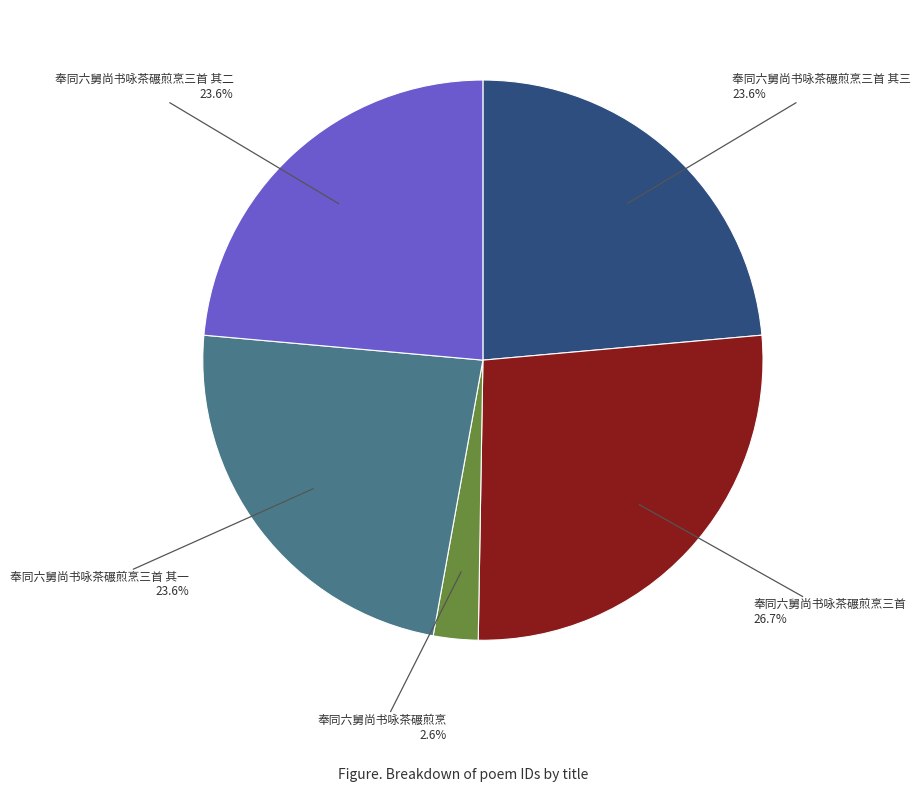

Is there any slice that represents more than half of the pie?

No